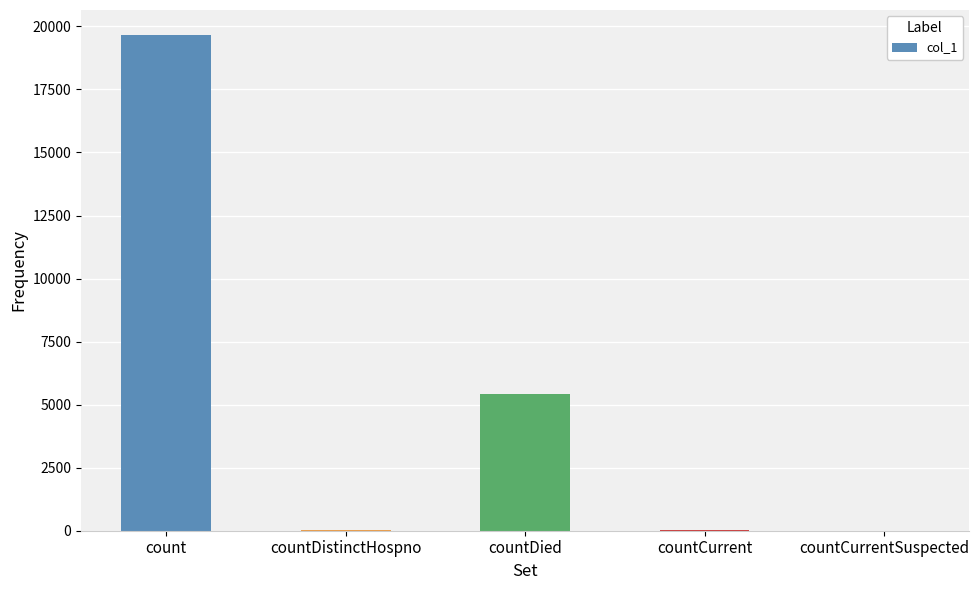

True or false: the data shows 34019 at count.

False